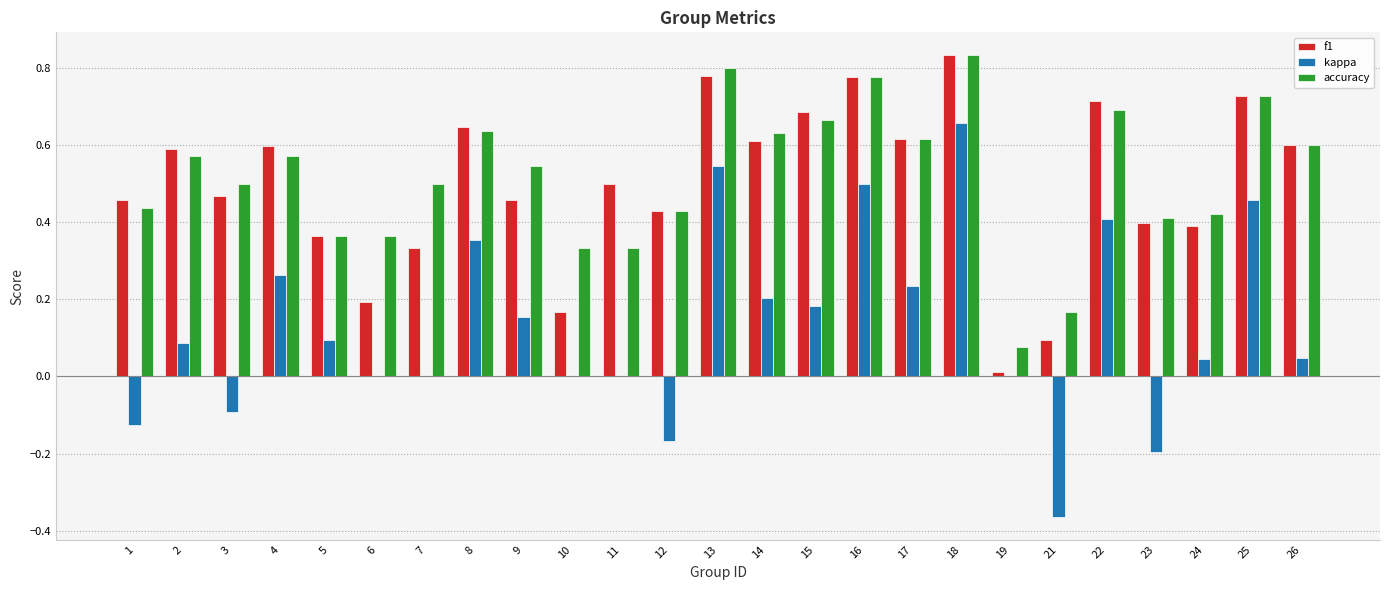

The kappa series shows 0.3 at 14. True or false?

False